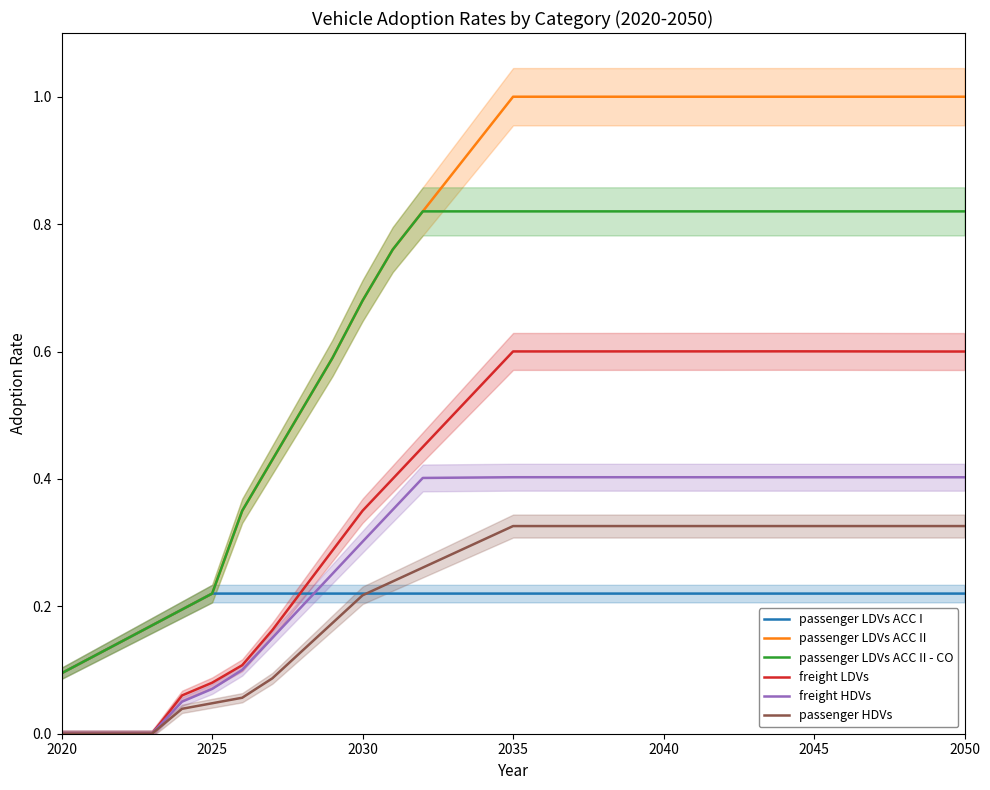

Reading left to right, extract all data points from this chart.

passenger LDVs ACC I: 0.1	0.1	0.1	0.2	0.2	0.2	0.2	0.2	0.2	0.2	0.2	0.2	0.2	0.2	0.2	0.2	0.2	0.2	0.2	0.2	0.2	0.2	0.2	0.2	0.2	0.2	0.2	0.2	0.2	0.2	0.2
passenger LDVs ACC II: 0.1	0.1	0.1	0.2	0.2	0.2	0.3	0.4	0.5	0.6	0.7	0.8	0.8	0.9	0.9	1.0	1.0	1.0	1.0	1.0	1.0	1.0	1.0	1.0	1.0	1.0	1.0	1.0	1.0	1.0	1.0
passenger LDVs ACC II - CO: 0.1	0.1	0.1	0.2	0.2	0.2	0.3	0.4	0.5	0.6	0.7	0.8	0.8	0.8	0.8	0.8	0.8	0.8	0.8	0.8	0.8	0.8	0.8	0.8	0.8	0.8	0.8	0.8	0.8	0.8	0.8
freight LDVs: 0.0	0.0	0.0	0.0	0.1	0.1	0.1	0.2	0.2	0.3	0.4	0.4	0.5	0.5	0.6	0.6	0.6	0.6	0.6	0.6	0.6	0.6	0.6	0.6	0.6	0.6	0.6	0.6	0.6	0.6	0.6
freight HDVs: 0.0	0.0	0.0	0.0	0.1	0.1	0.1	0.2	0.2	0.3	0.3	0.4	0.4	0.4	0.4	0.4	0.4	0.4	0.4	0.4	0.4	0.4	0.4	0.4	0.4	0.4	0.4	0.4	0.4	0.4	0.4
passenger HDVs: 0.0	0.0	0.0	0.0	0.0	0.0	0.1	0.1	0.1	0.2	0.2	0.2	0.3	0.3	0.3	0.3	0.3	0.3	0.3	0.3	0.3	0.3	0.3	0.3	0.3	0.3	0.3	0.3	0.3	0.3	0.3